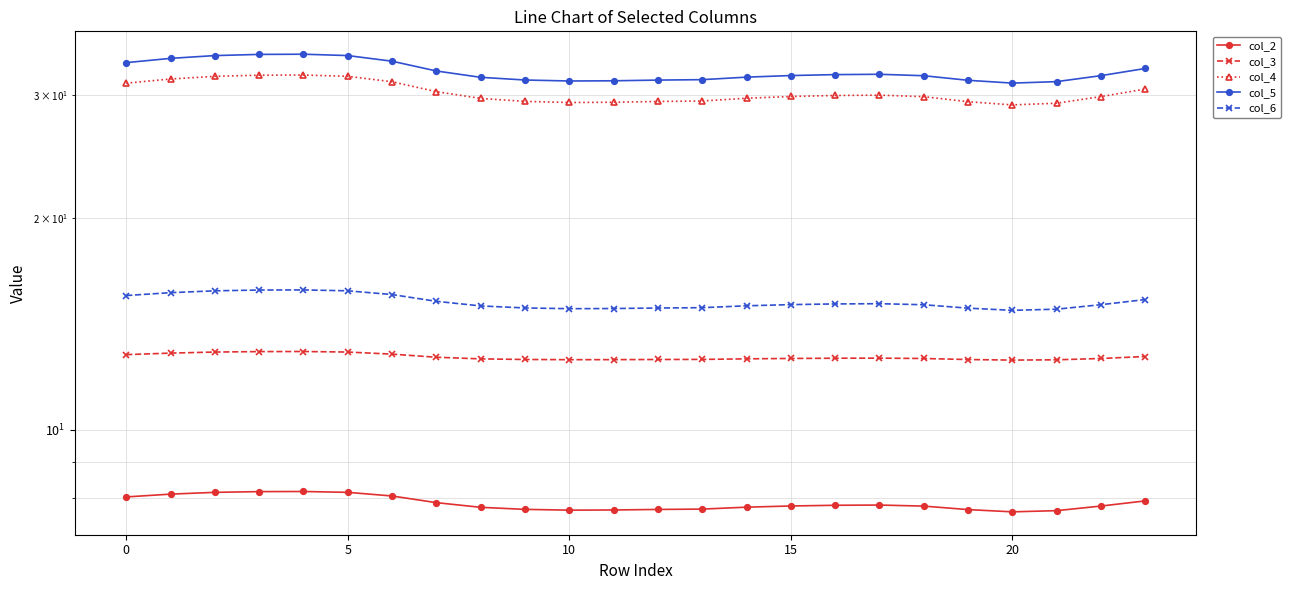

Which series changed the most between 7 and 21?

col_4